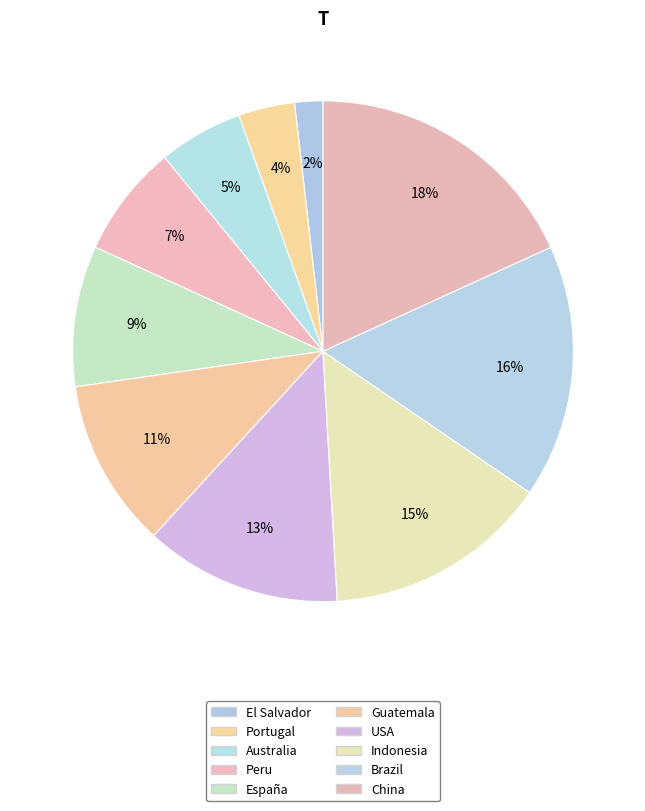

The USA slice represents 6% of the pie. True or false?

False